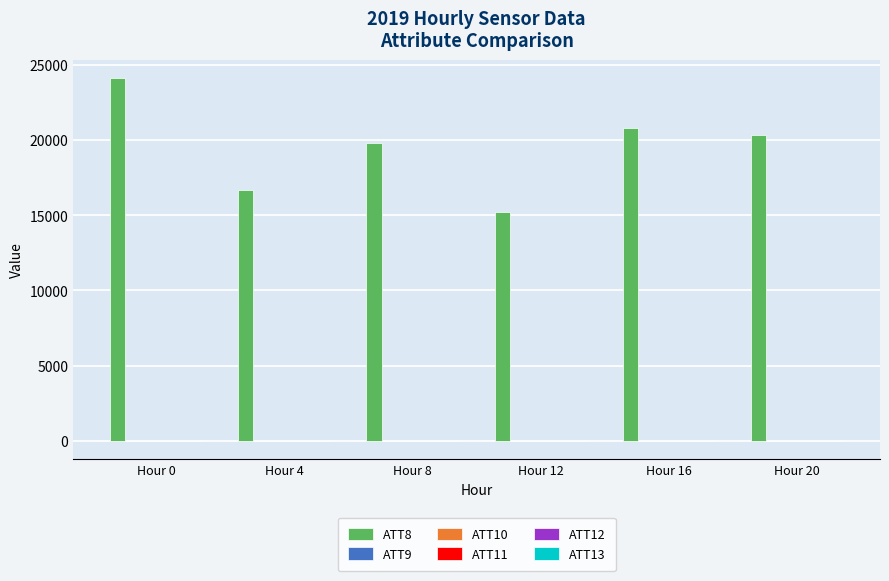

Which series has the largest total across all categories?

ATT8